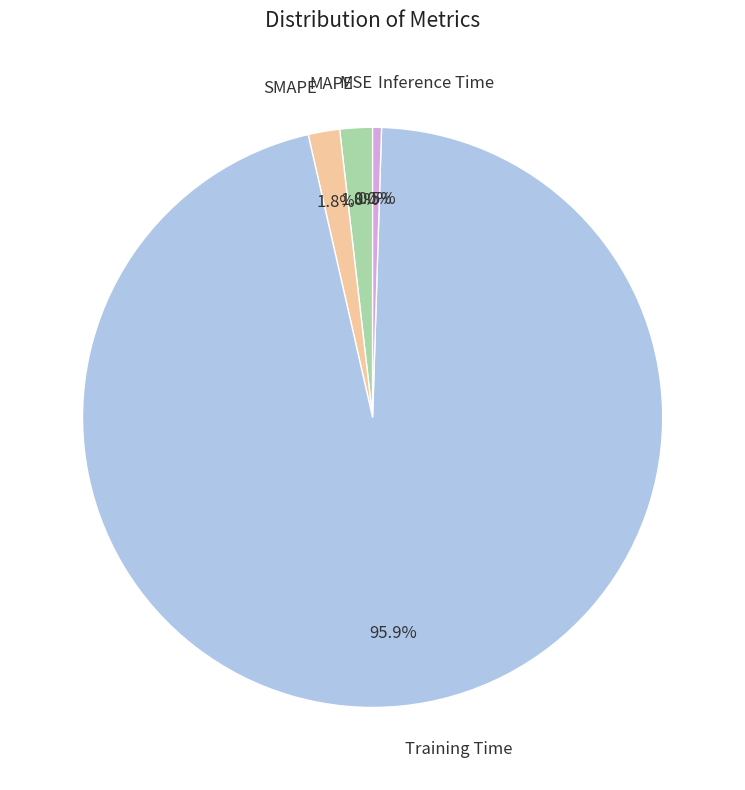

Does Training Time account for over 50% of the chart?

Yes